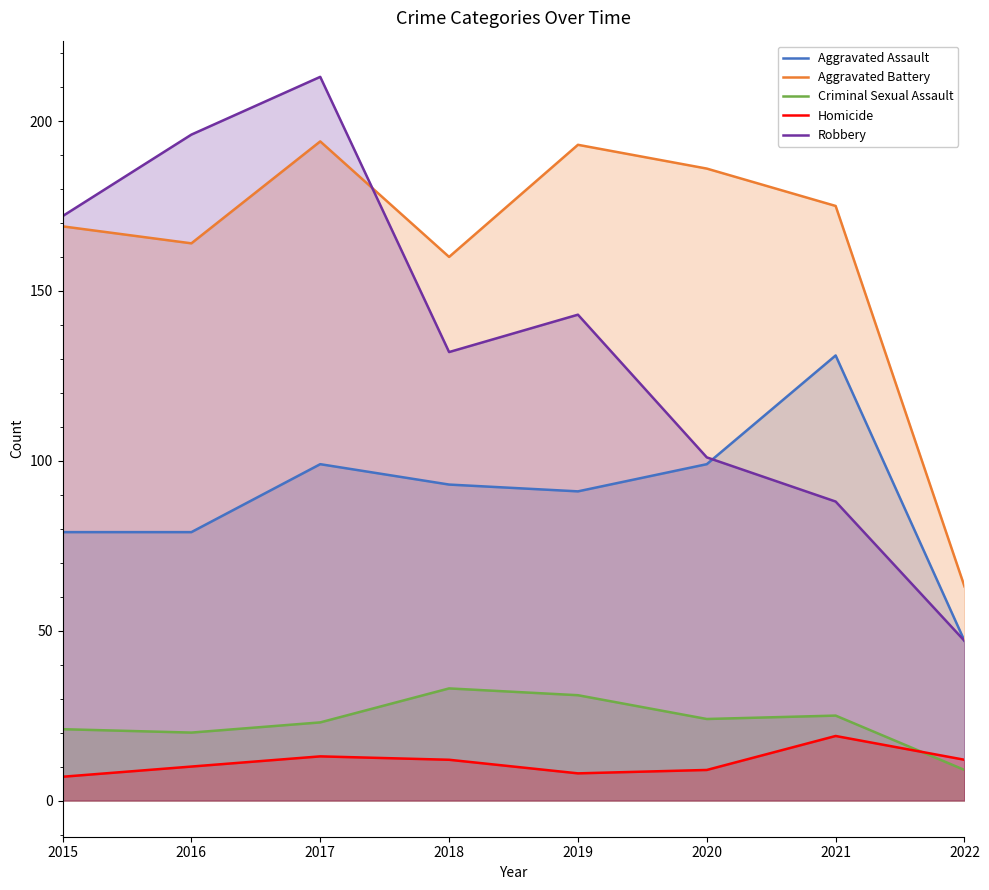

What is the difference between the maximum and second lowest values in the Aggravated Assault series?

52